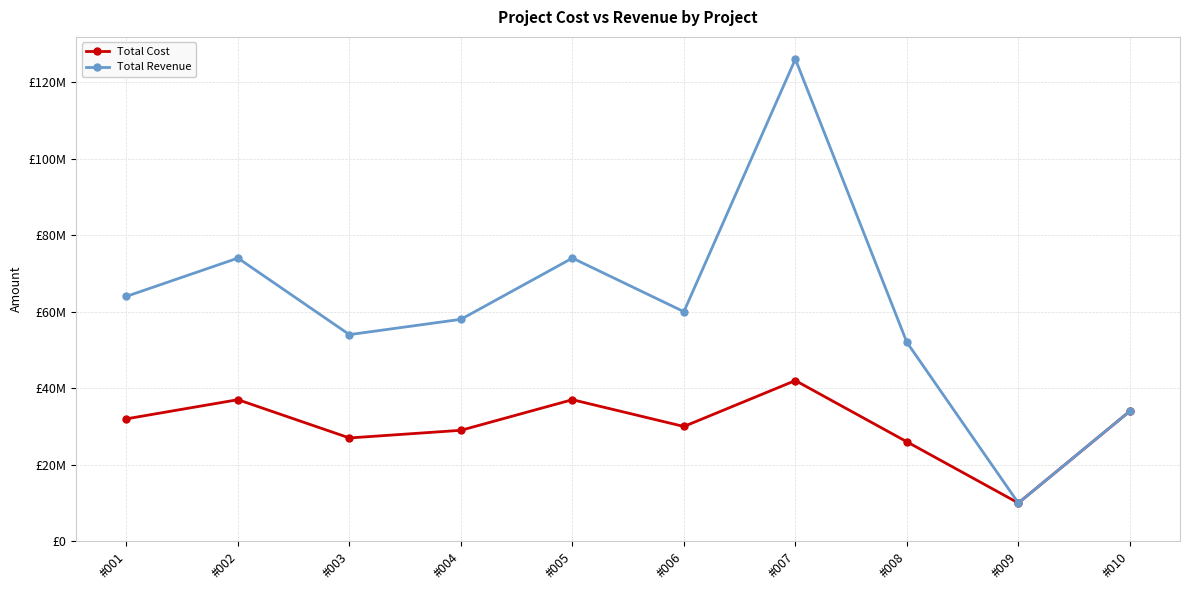

Which series has the widest spread of values?

Total Revenue